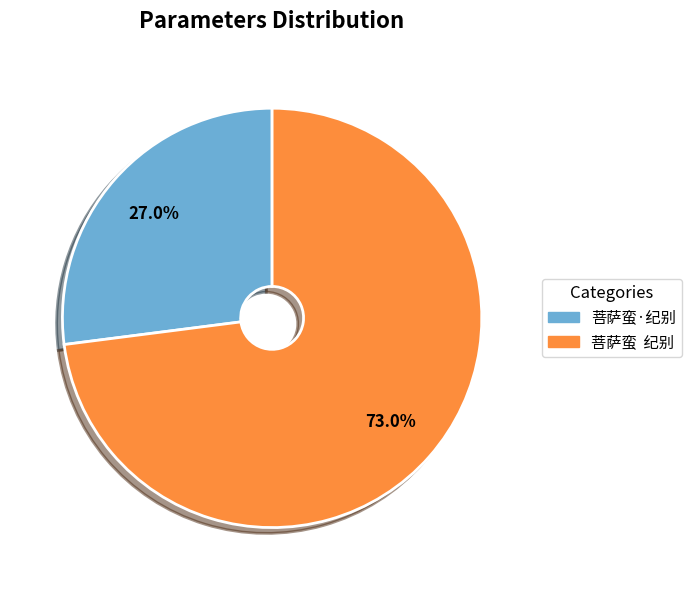

Approximately how many times larger is the value at 菩萨蛮·纪别 compared to 菩萨蛮 纪别?

0.4